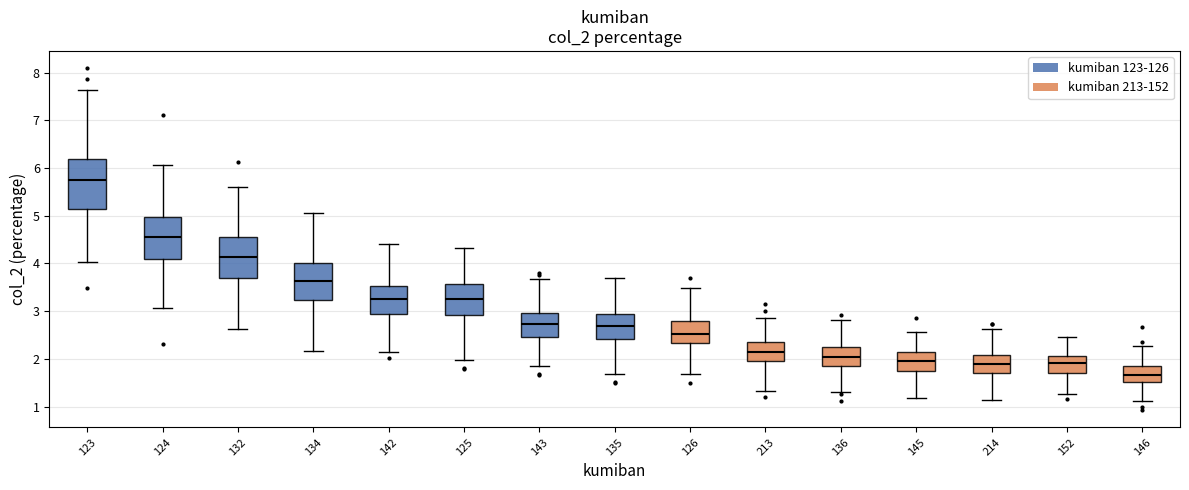

Which box has the lowest median line?

146